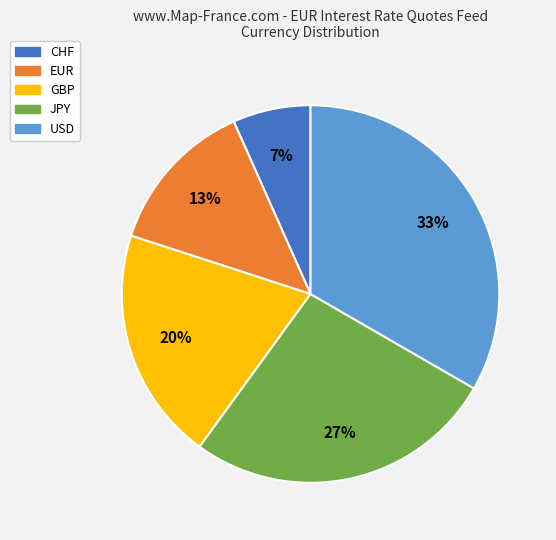

To the nearest percent, what is the difference between the JPY and CHF slice percentages?

20%